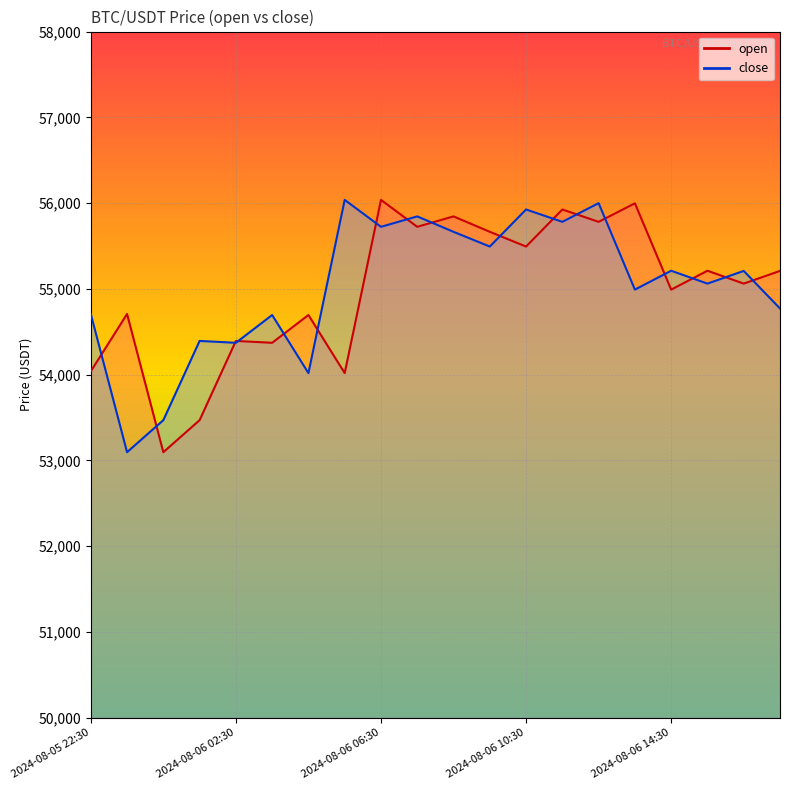

What is the label of the 12th point from the right?

2024-08-06 06:30